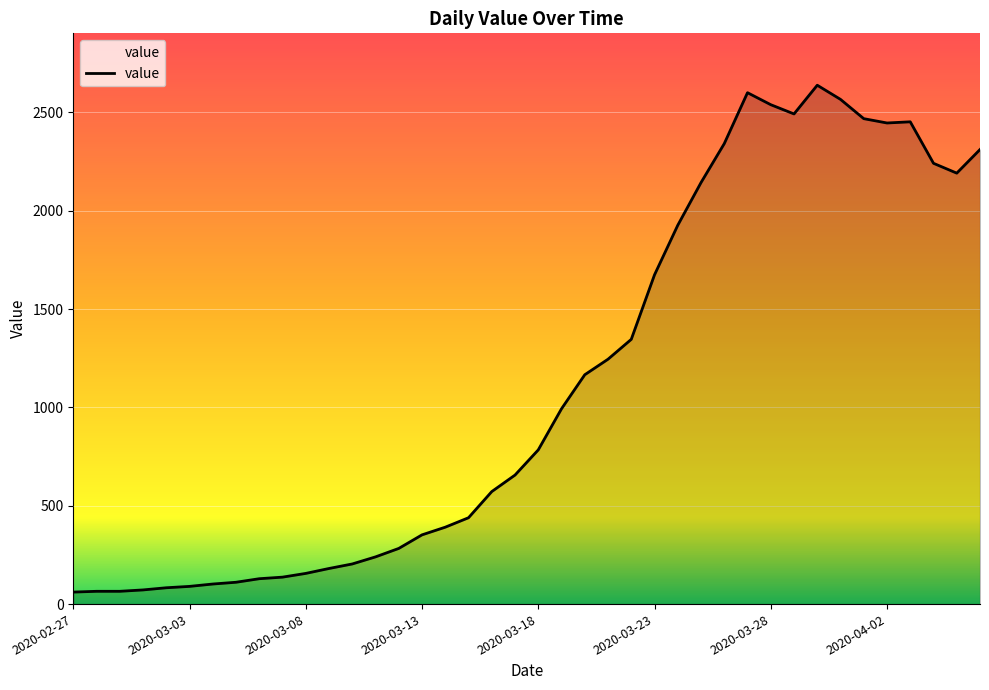

What is the difference between the maximum and minimum values?

2577